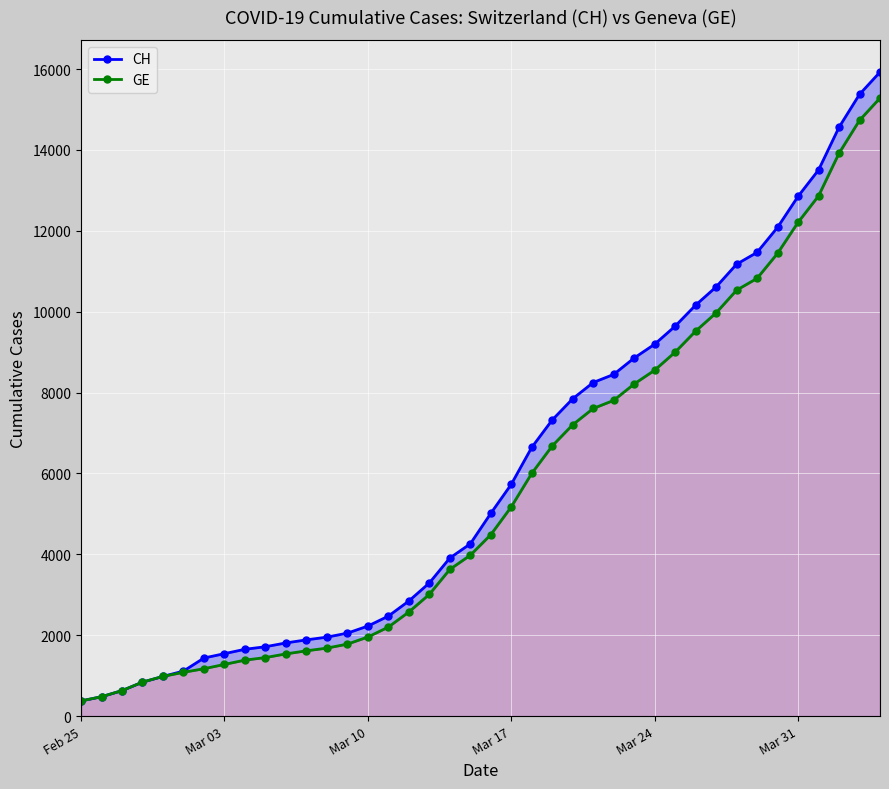

Rank the series by their average value, from highest to lowest.

CH, GE